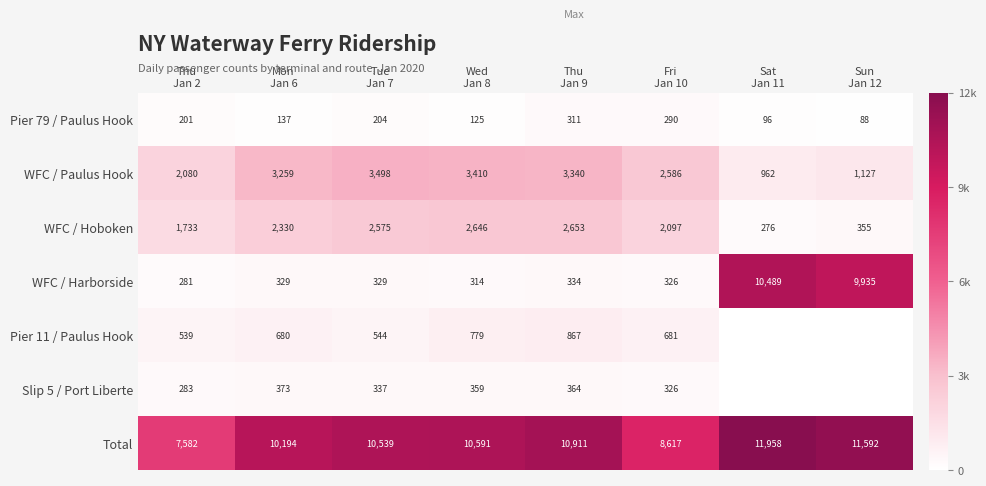

What is the average value of the WFC / Paulus Hook series?

2533